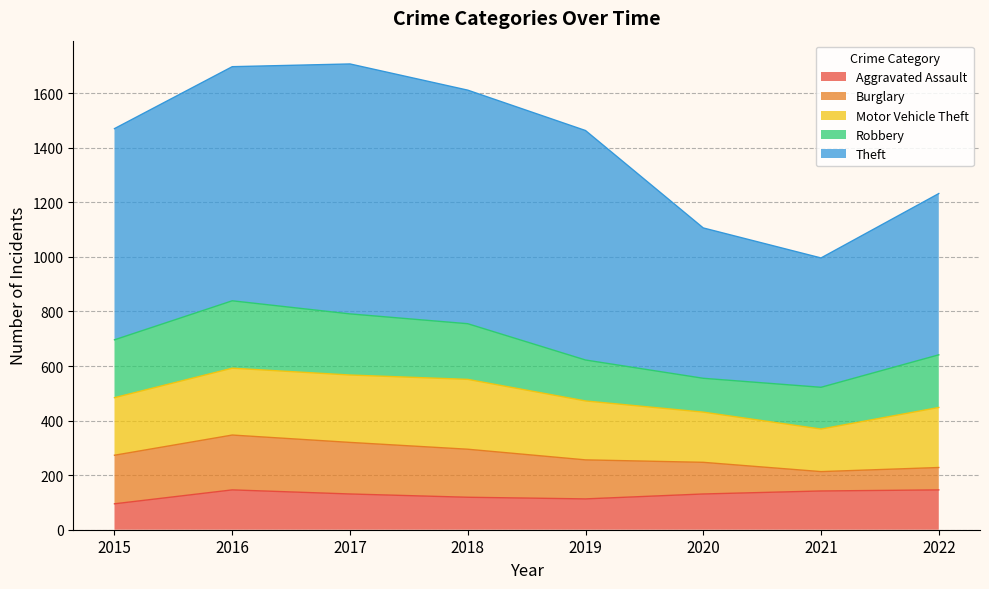

Where does the Motor Vehicle Theft series first go above 220?

2016